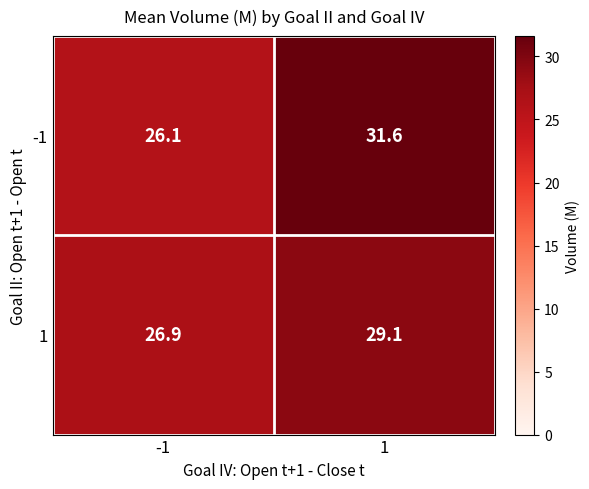

What is the difference between the -1 values at -1 and 1?

5.5